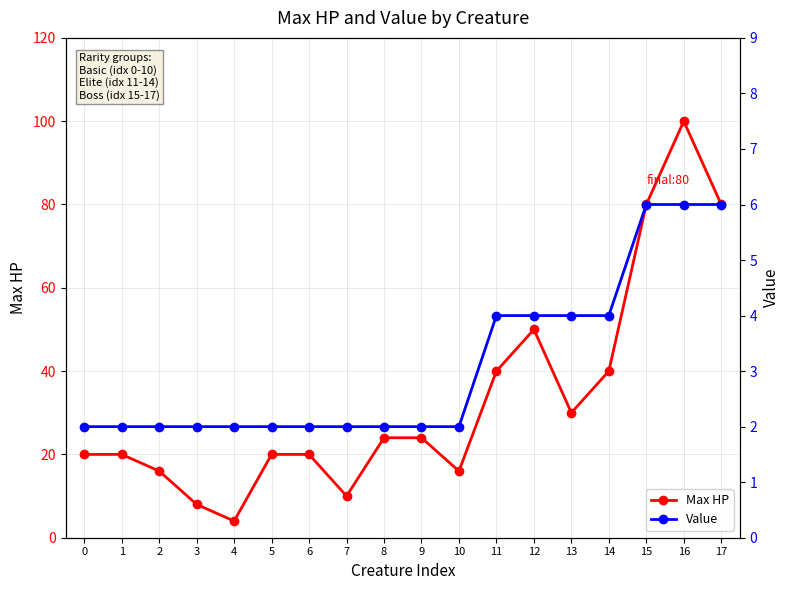

Which category has the highest value in the Max HP series?

16